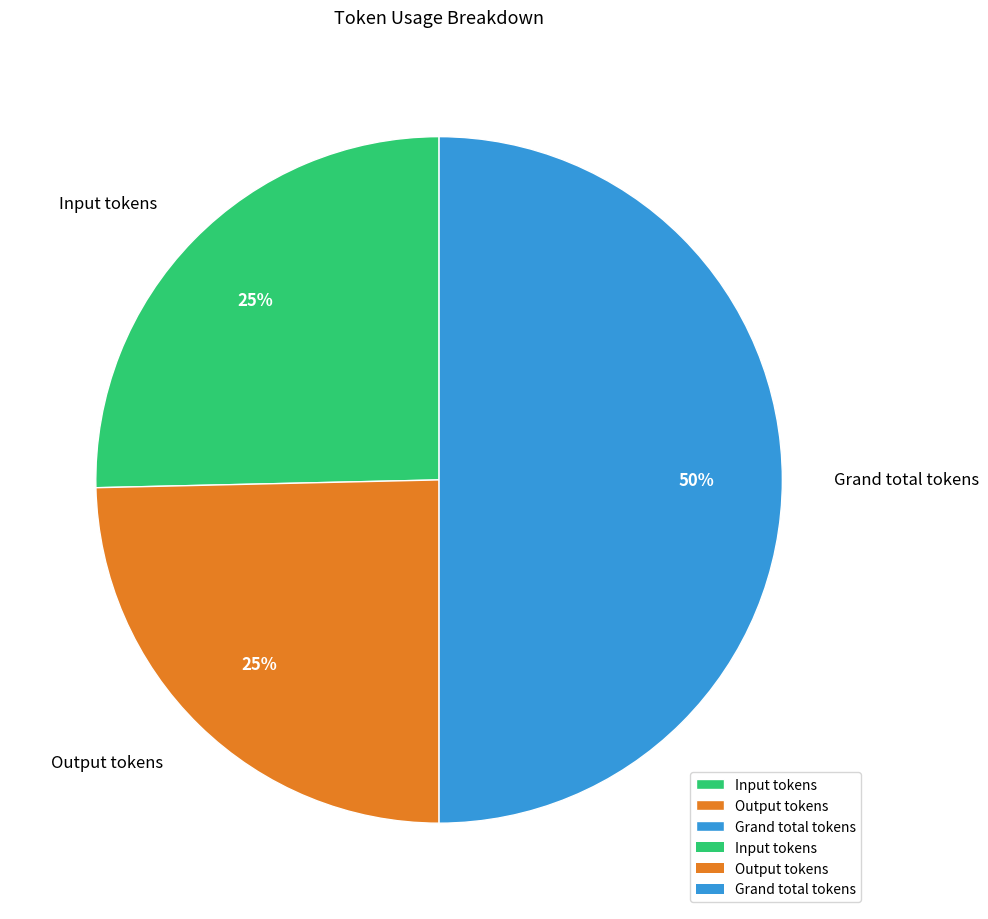

Does Input tokens account for over 50% of the chart?

No